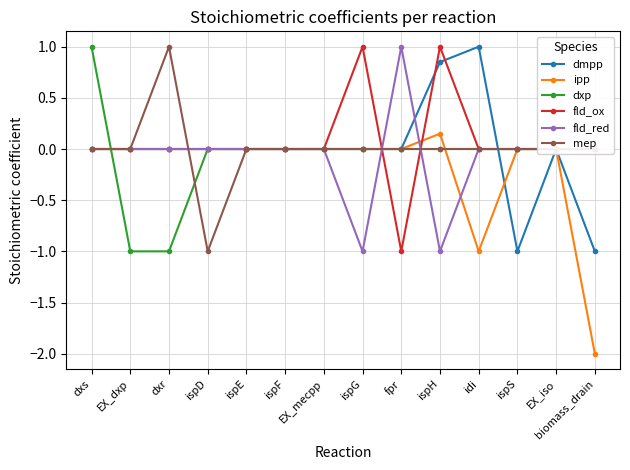

The value of dmpp at EX_dxp is 0.0. True or false?

True